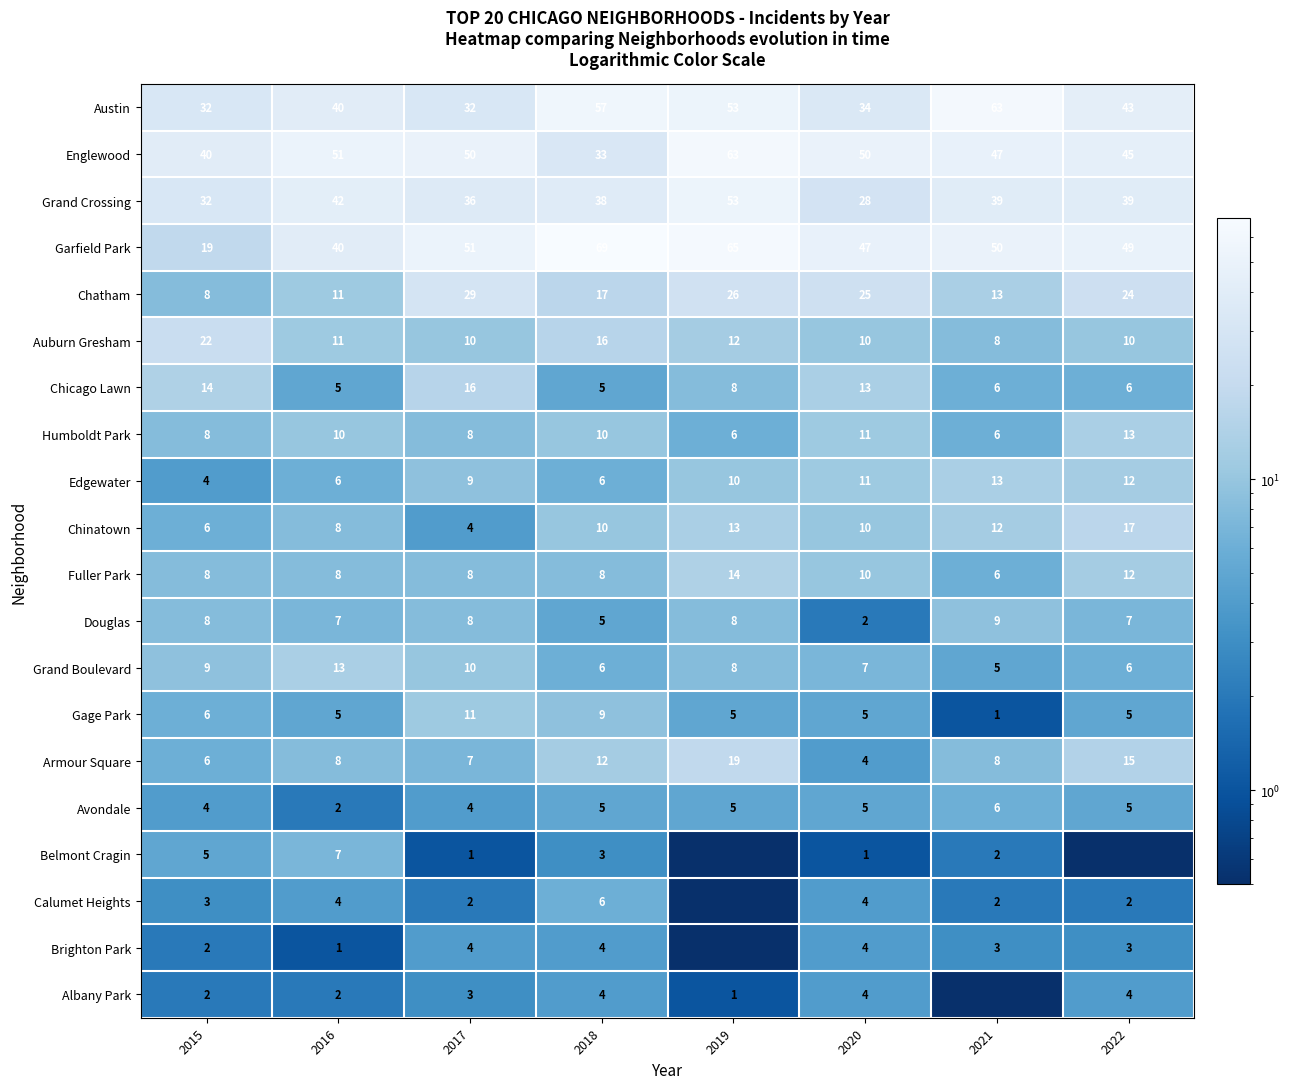

What is the total value across all series at 2020?

285.0